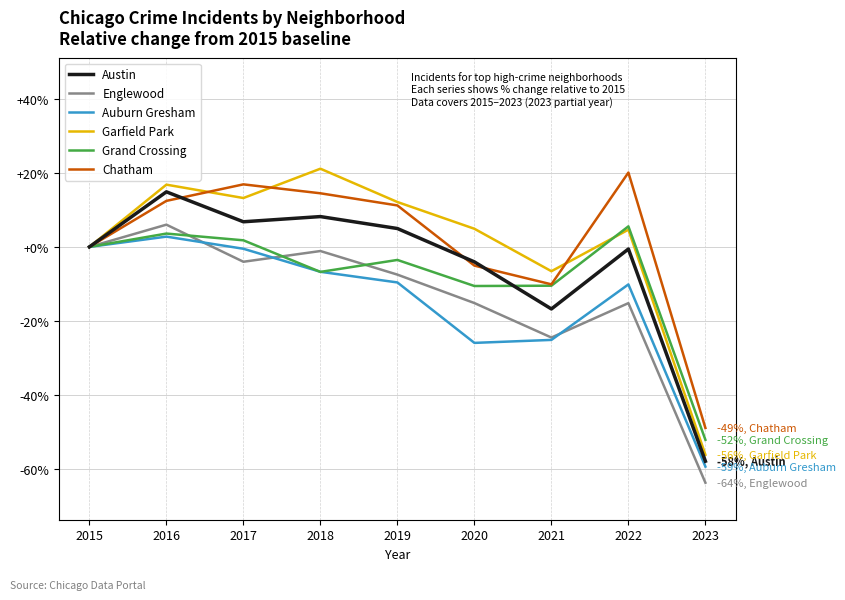

True or false: Grand Crossing has a value of -10.6 at 2020.

True